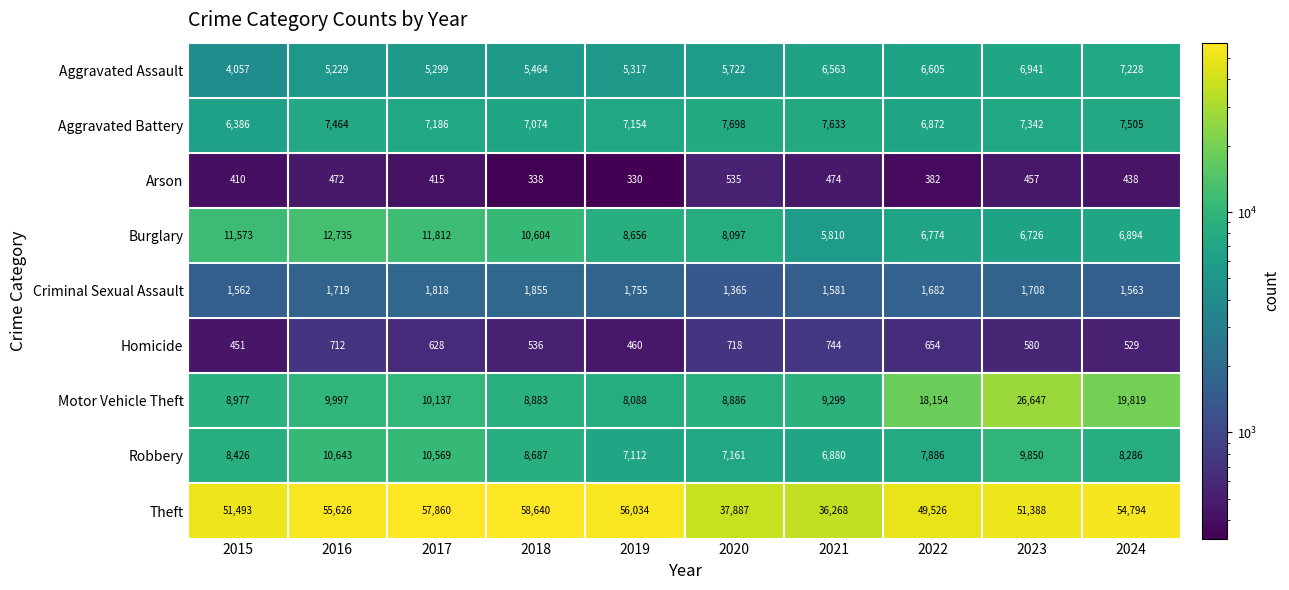

Which series has the largest range (max minus min)?

Theft